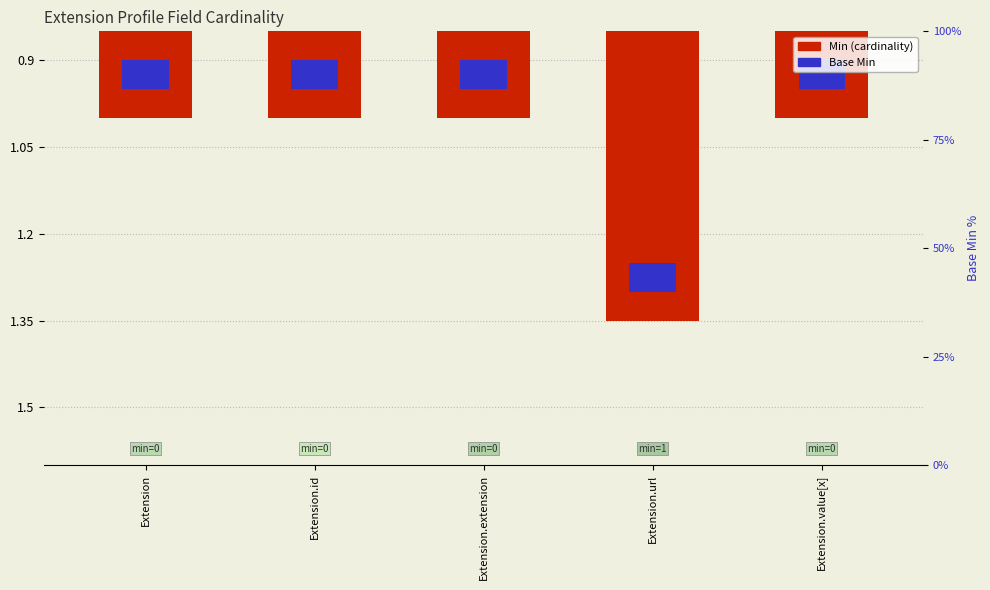

List the series in order of their overall mean, highest first.

Base Min, Min